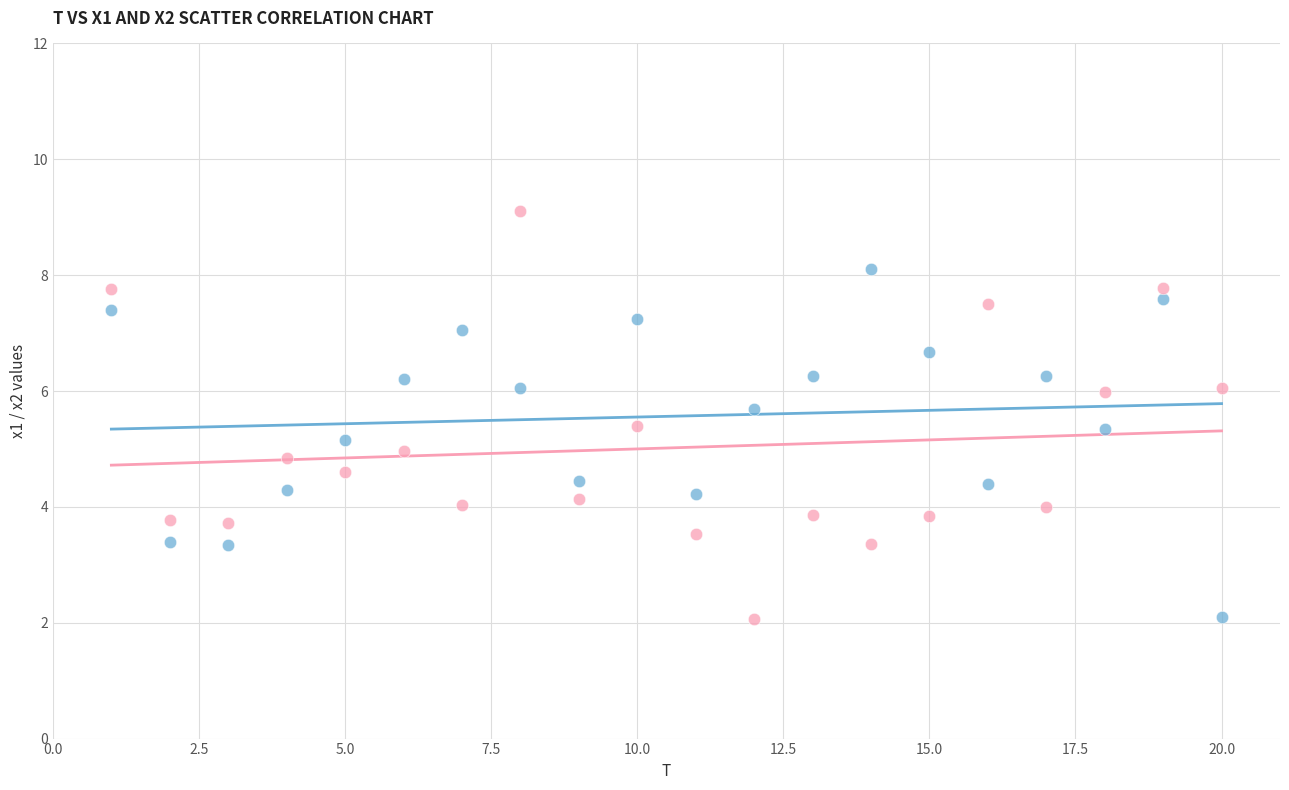

Which series has the widest spread of Y values?

x2 series